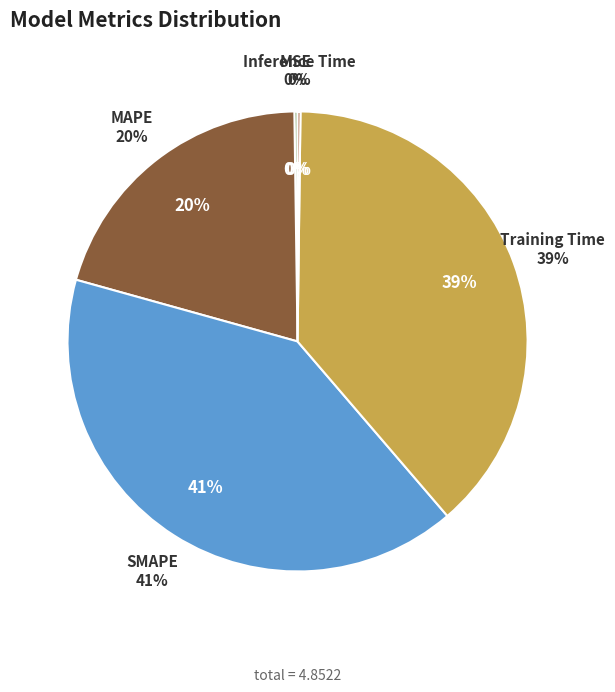

Rank the categories by value from lowest to highest.

Inference Time, MSE, MAPE, Training Time, SMAPE